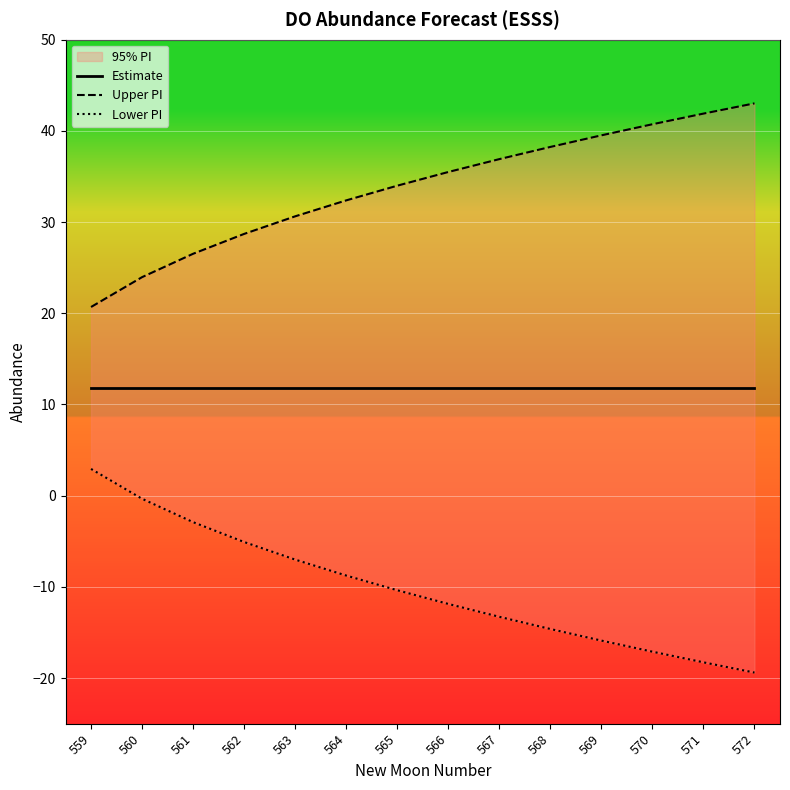

True or false: Estimate and Upper PI intersect in this chart.

False